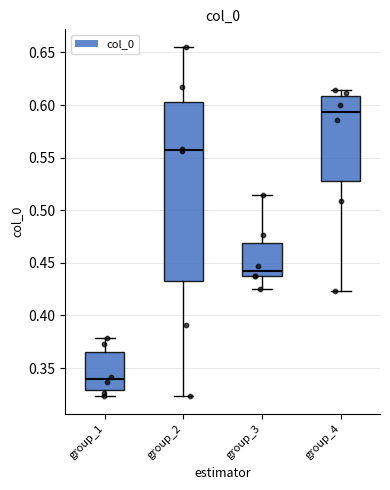

Which box's median line is the lowest?

group_1